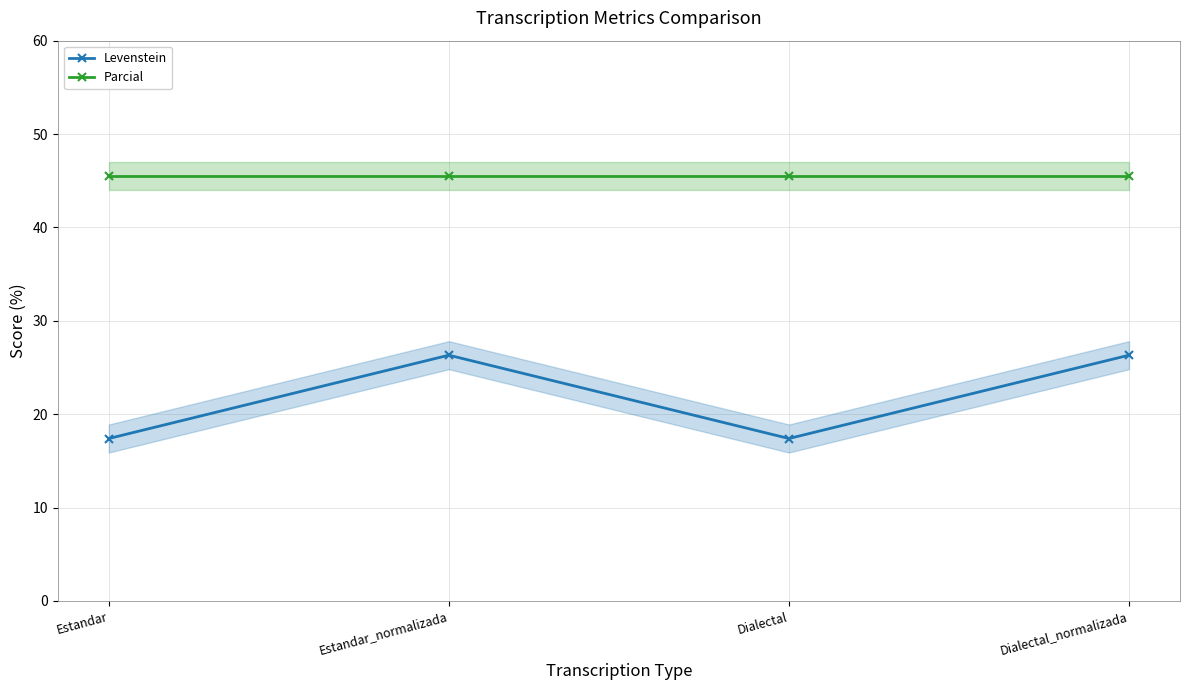

True or false: Levenstein has more than 0 interior local peaks.

True